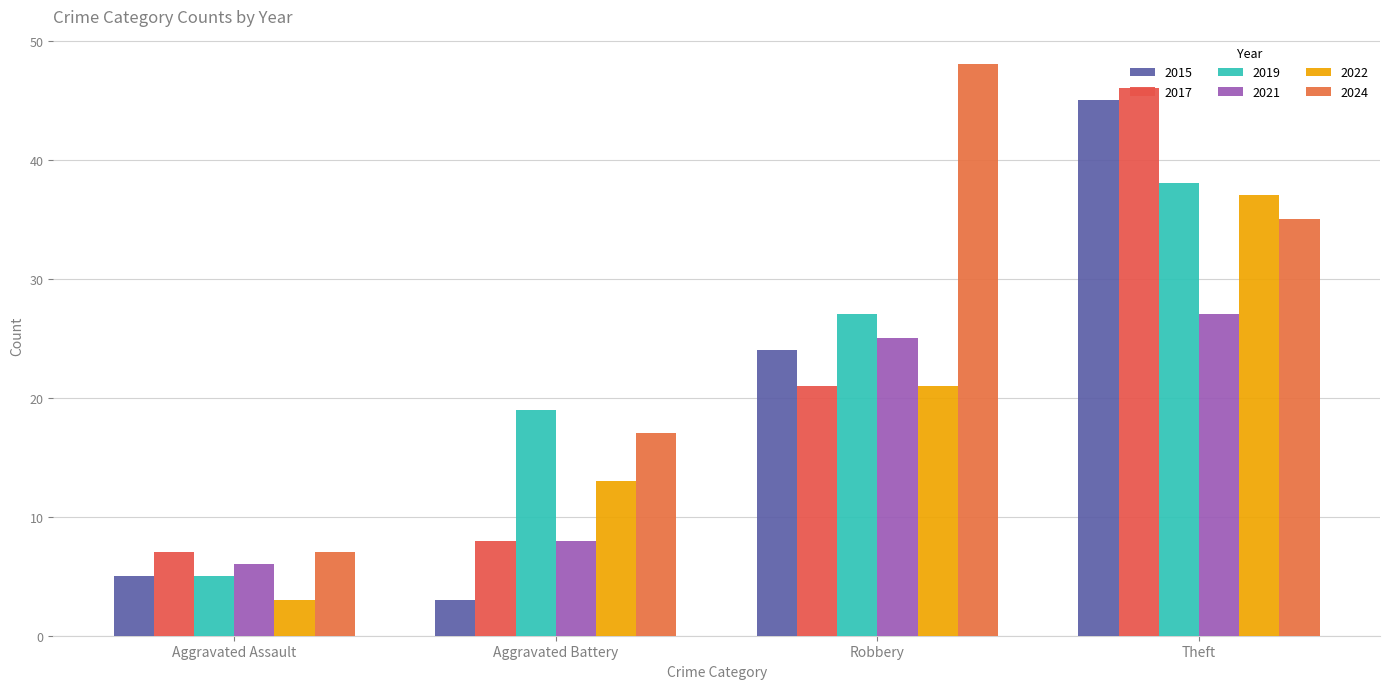

What position from the right is Theft?

1